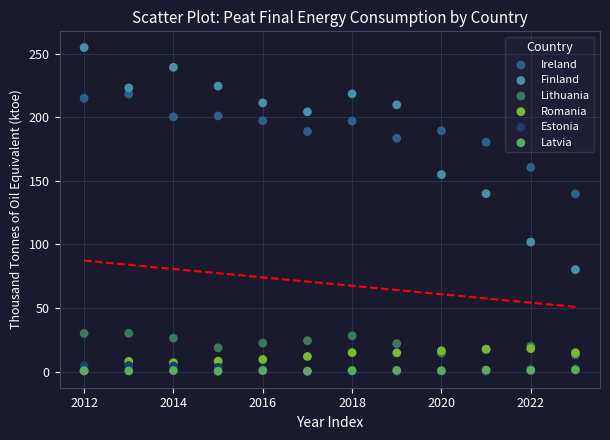

What are all the series names shown in the legend?

Ireland, Finland, Lithuania, Romania, Estonia, Latvia